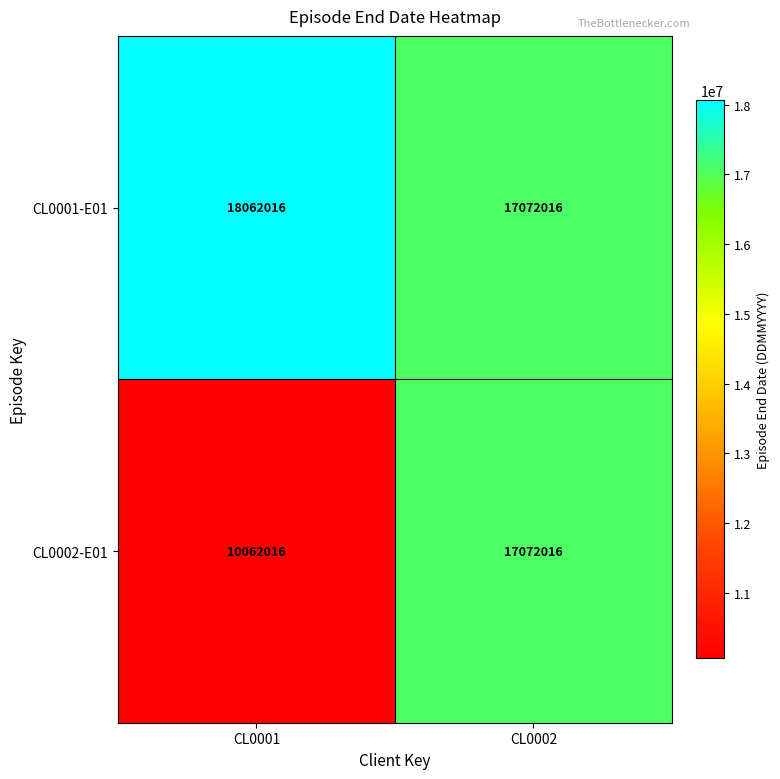

At which category is the sum across all series the highest?

CL0002